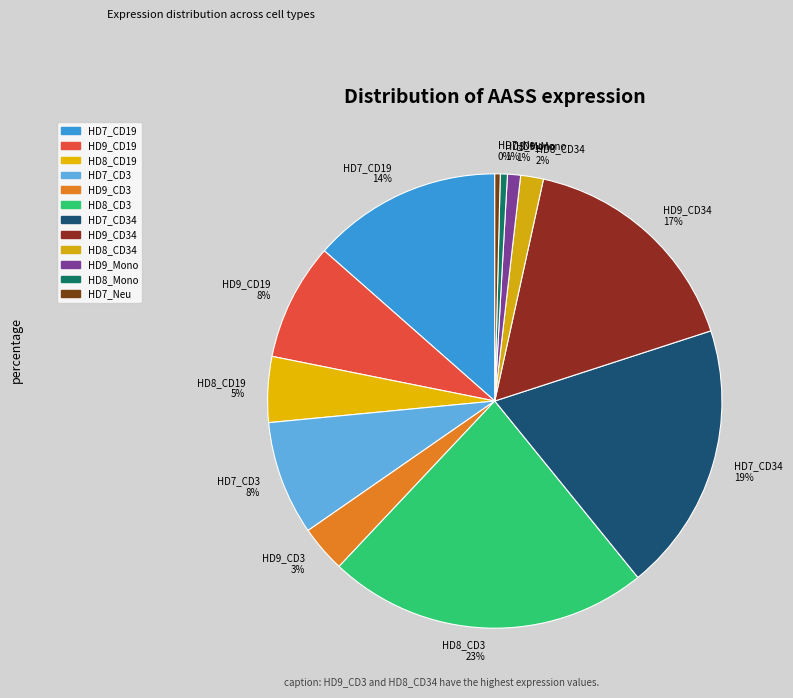

Between HD8_CD19 5% and HD8_CD34 2%, which is larger?

HD8_CD19 5%